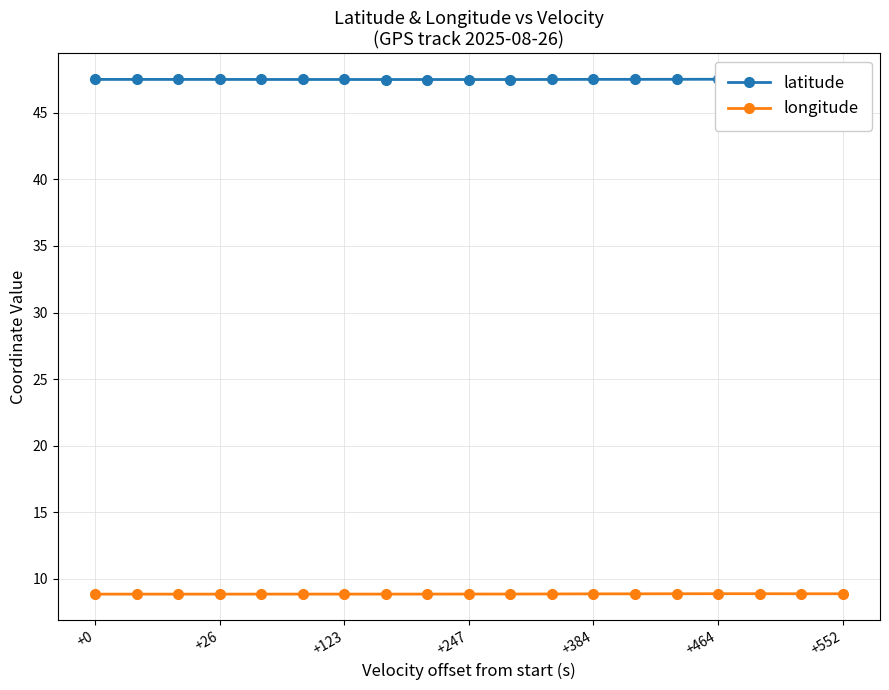

What are all the series names shown in the legend?

latitude, longitude